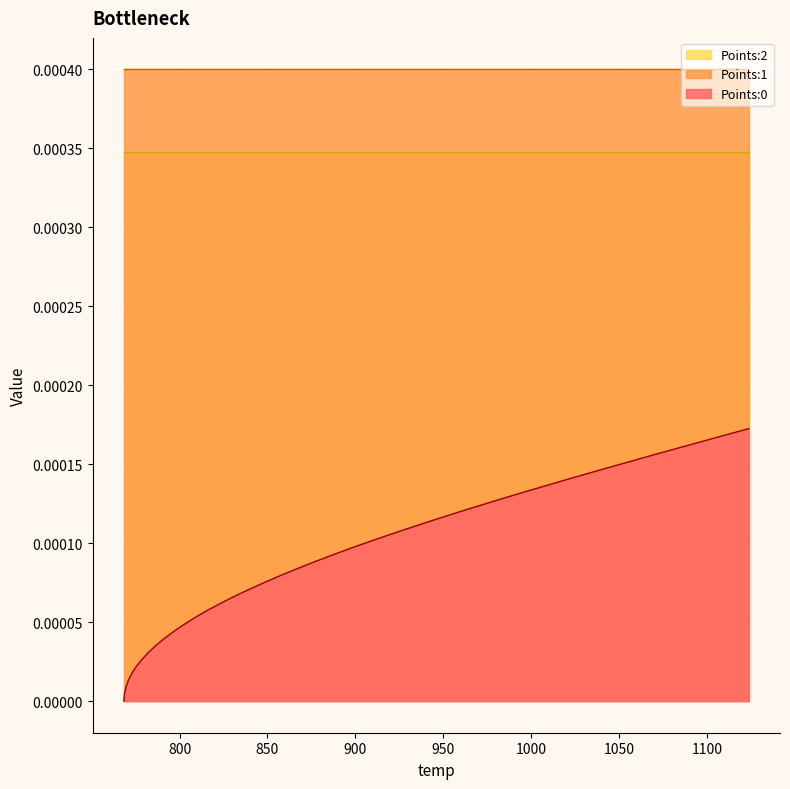

The value of Points:1 at 831.22 is 0.0. True or false?

False